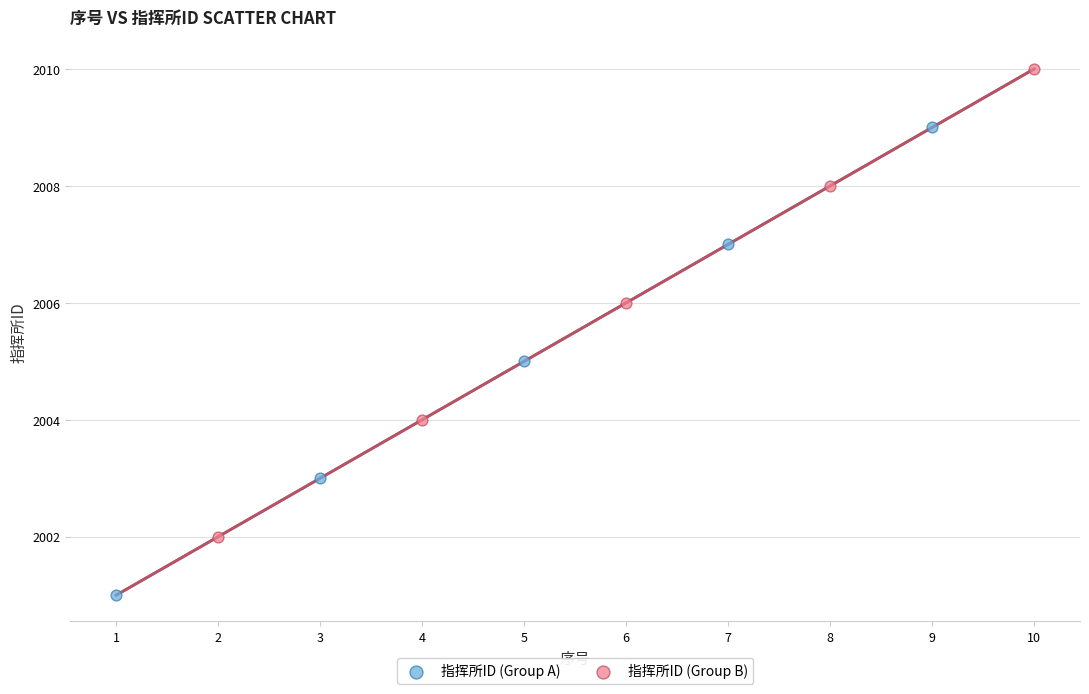

Which series contains the lowest Y value?

指挥所ID (Group A)